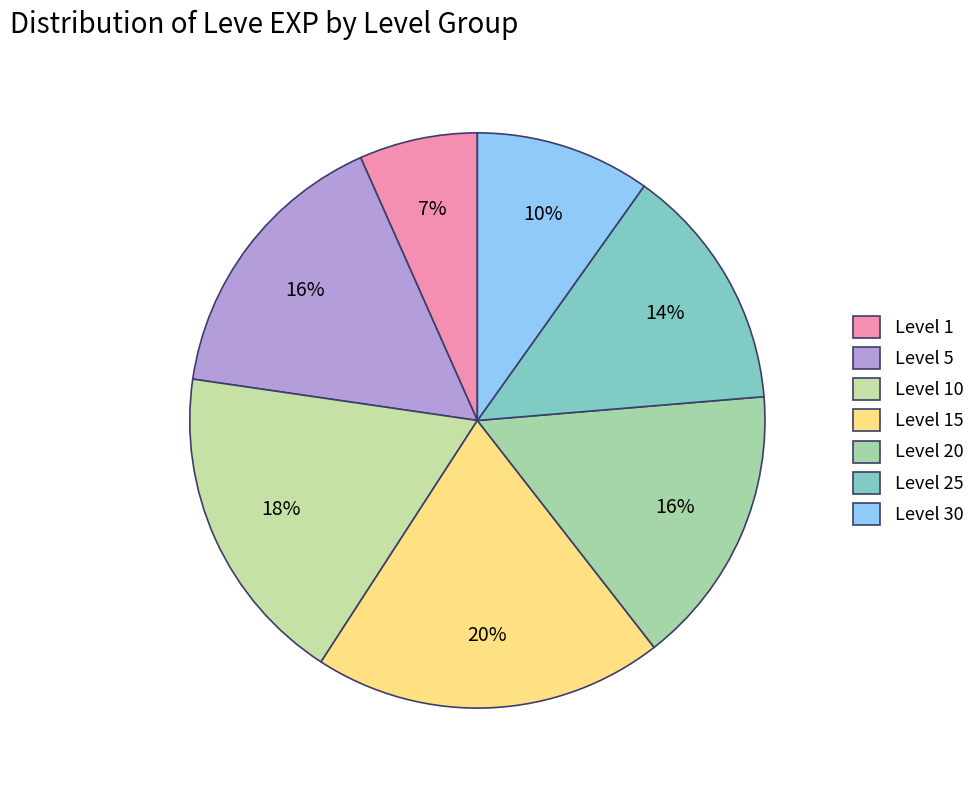

Do Level 20 and Level 10 together represent more than half of the pie?

No